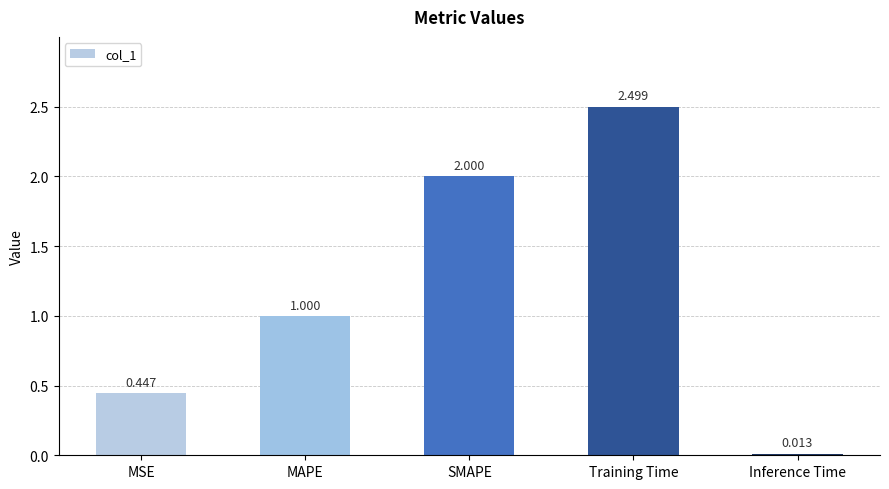

Which label corresponds to the smallest value in the chart?

Inference Time